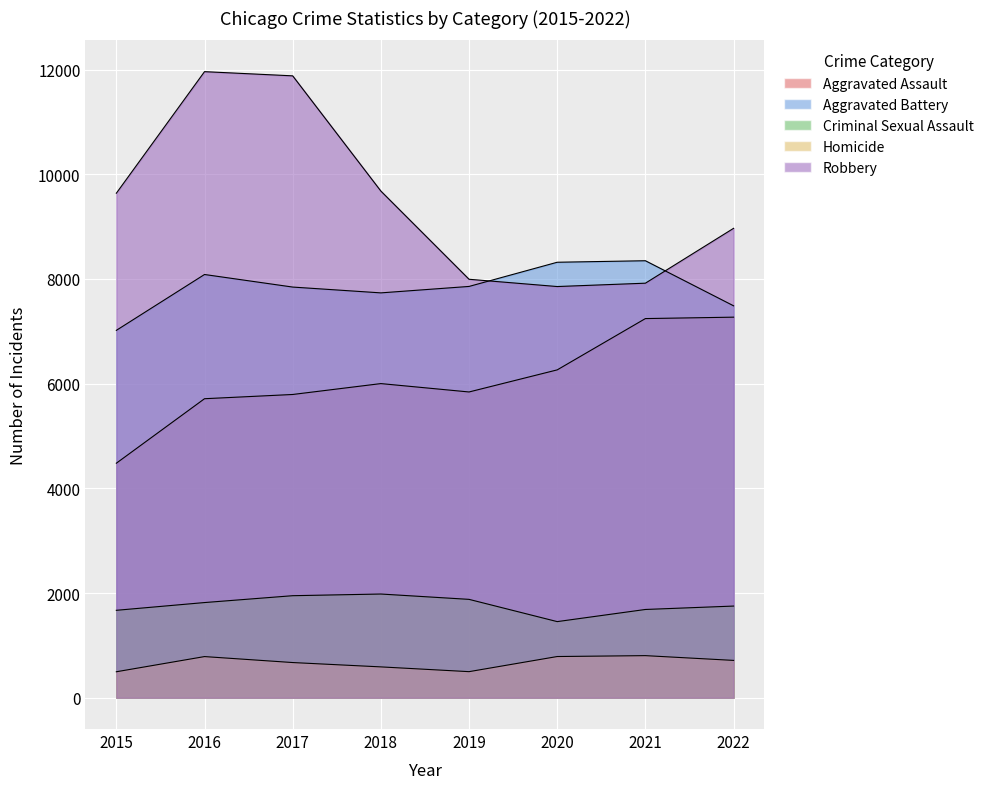

At which label does Aggravated Assault reach its peak?

2022